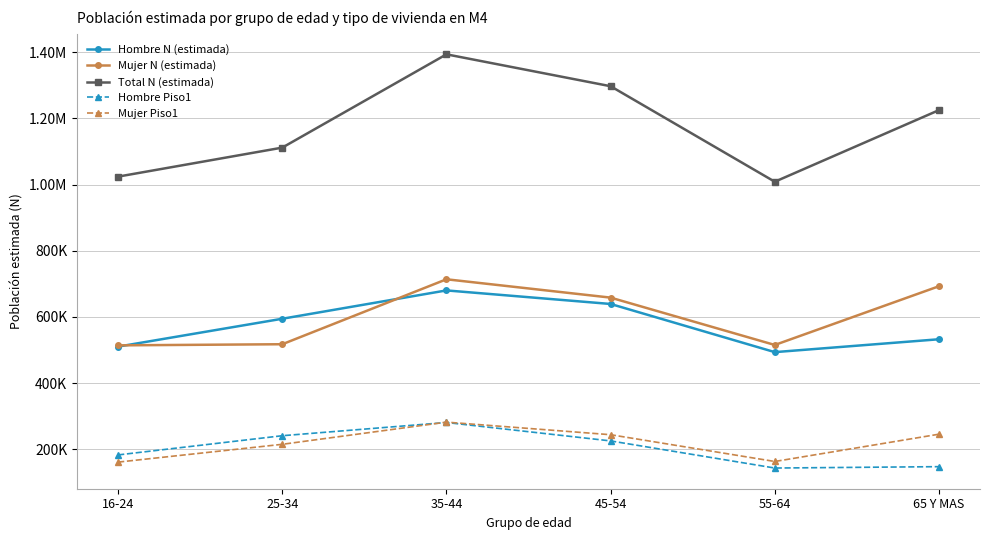

What are all the series names shown in the legend?

Hombre N (estimada), Mujer N (estimada), Total N (estimada), Hombre Piso1, Mujer Piso1